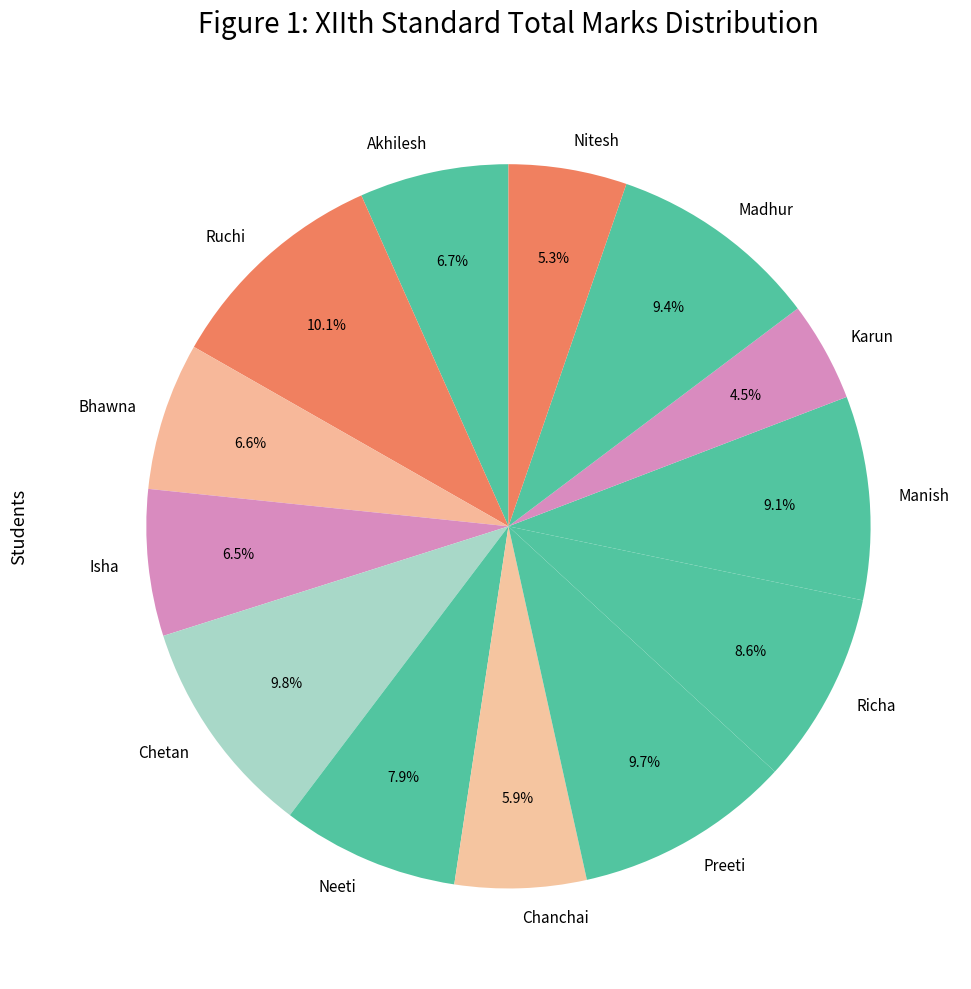

Does Chanchai represent more than half of the total?

No